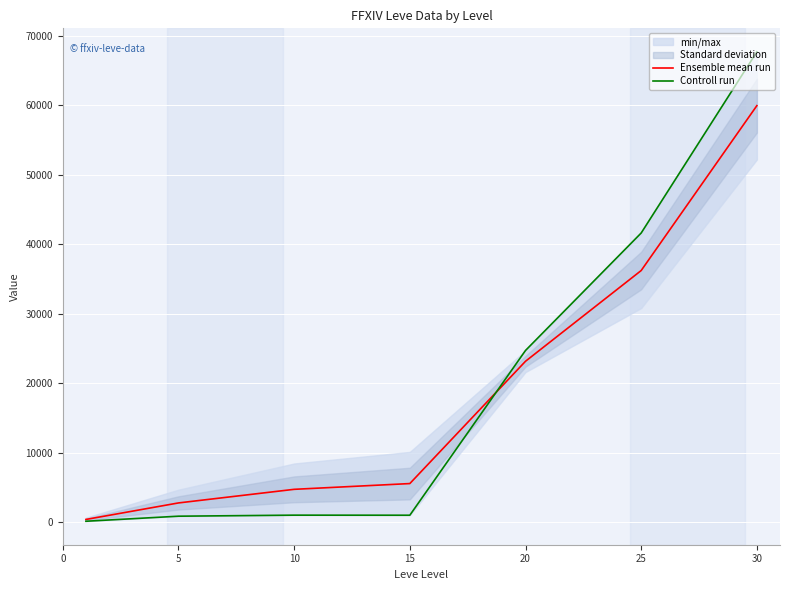

Reading left to right, extract all data points from this chart.

Ensemble mean run: 371	2750	4710	5540	23155	36225	59975
Controll run: 112	840	990	980	24710	41630	67730